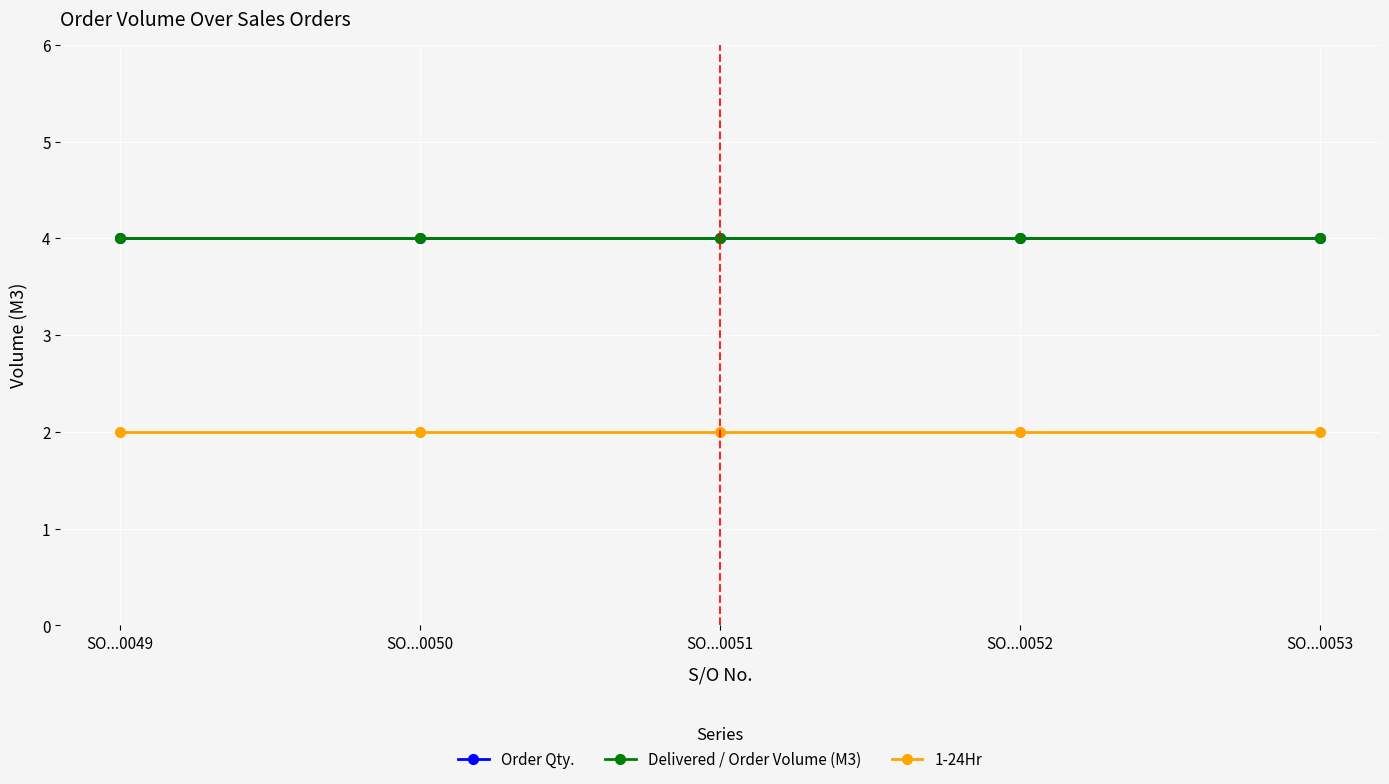

Rank the categories by Order Qty. value from lowest to highest.

SO...0049, SO...0050, SO...0051, SO...0052, SO...0053